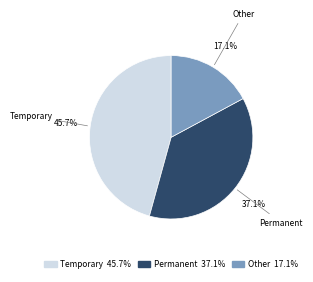

What percentage is NOT represented by Temporary?

54.3%